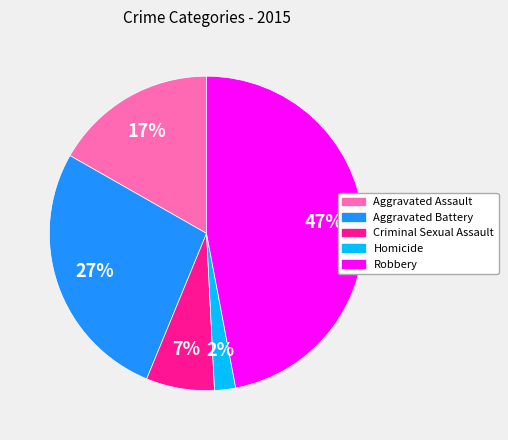

Does Aggravated Assault account for over 50% of the chart?

No